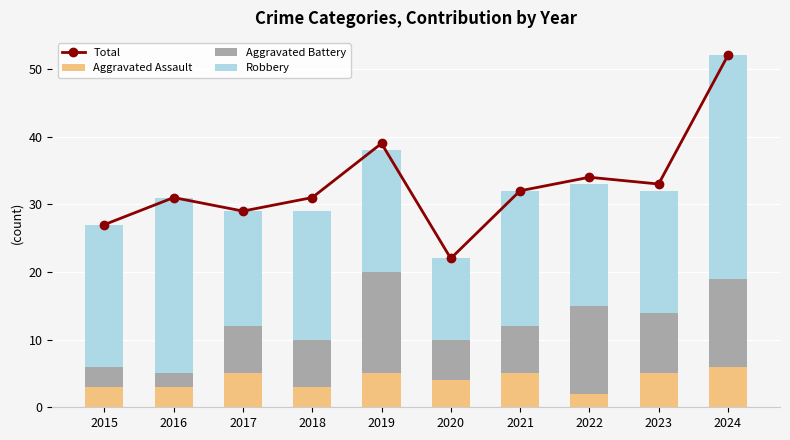

What is the difference between the maximum and minimum values in the Total series?

30